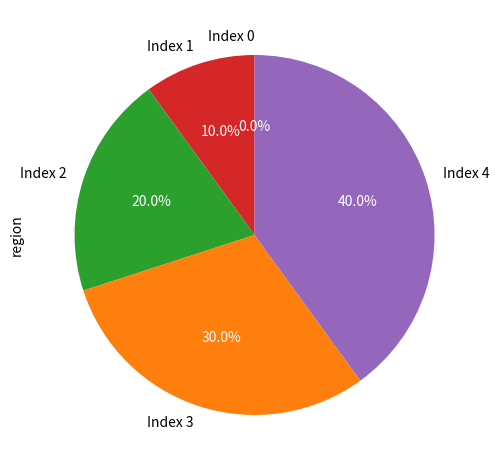

How many slices are in this pie chart?

5